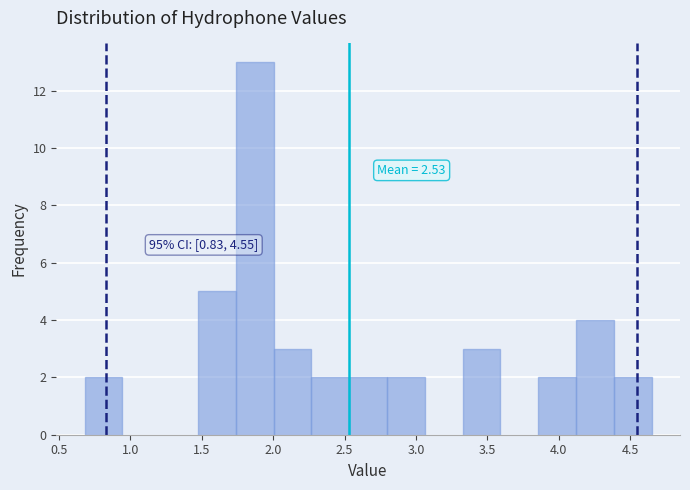

Over which range of the x-axis is the bar tallest?

1.75 to 2.00